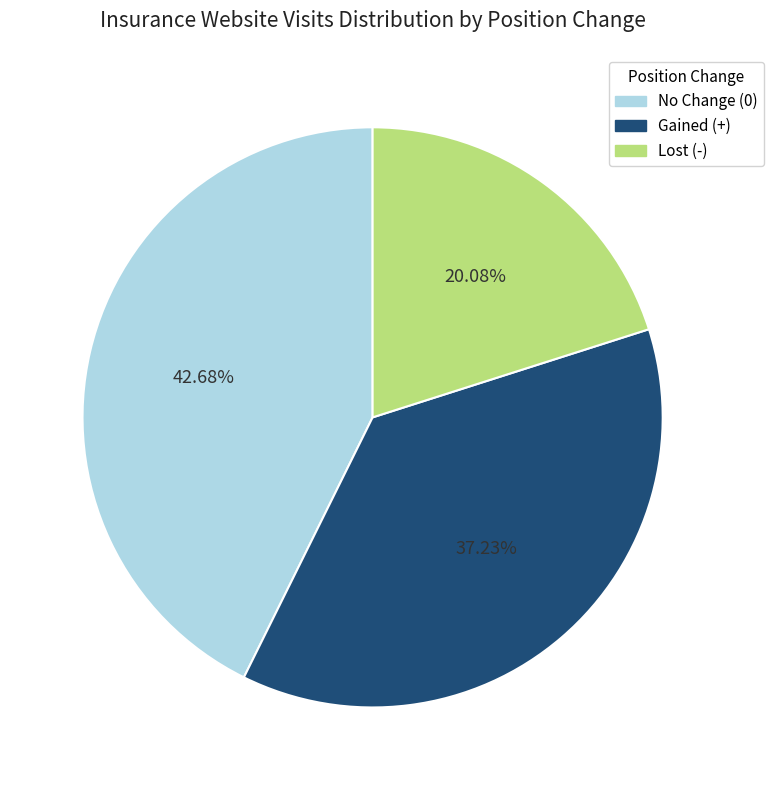

Is there a majority slice in this chart?

No